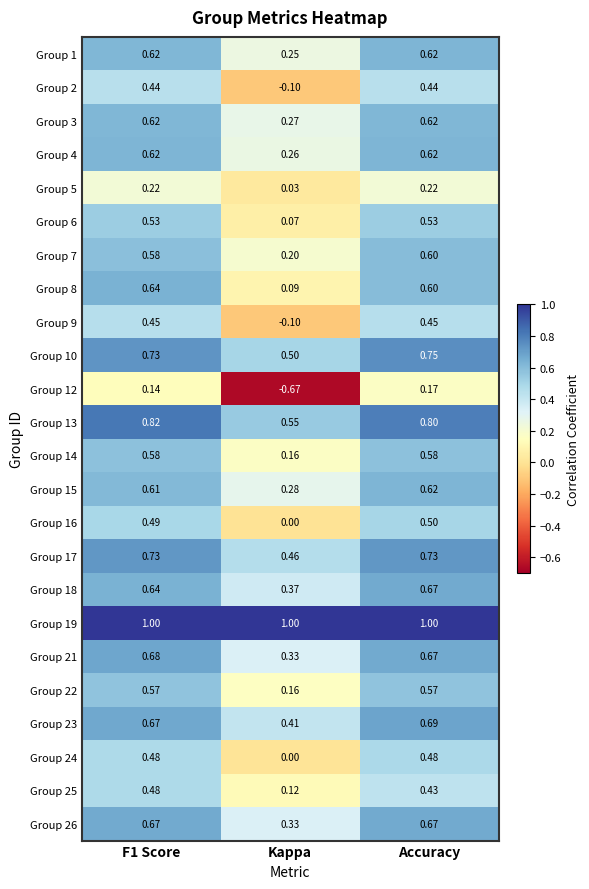

Which label corresponds to the smallest value in the chart?

Kappa